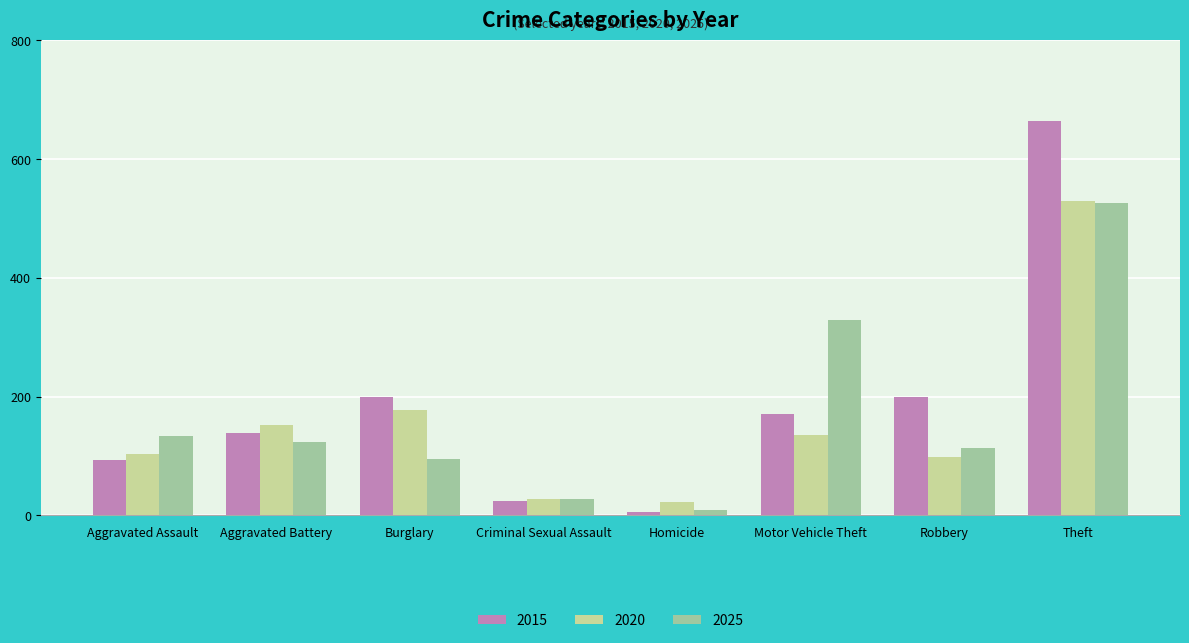

At which label is 2020 closest to 276?

Burglary